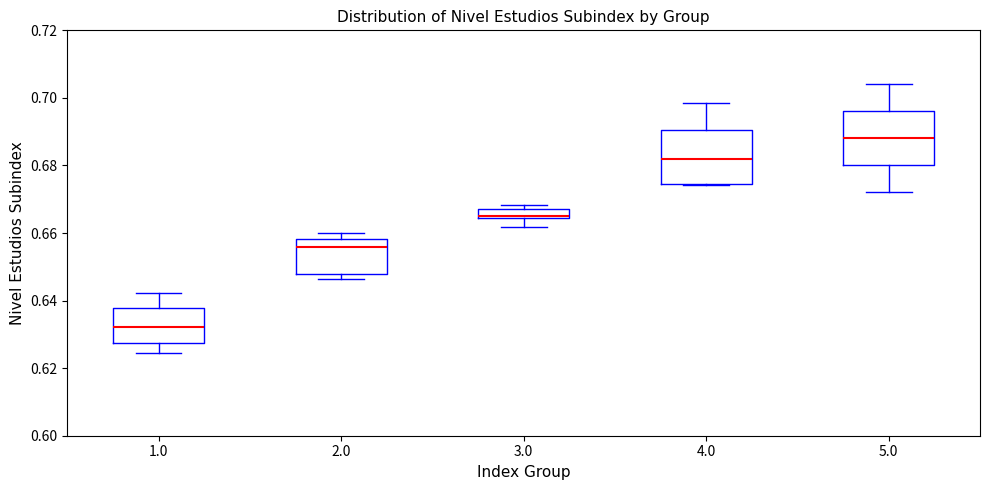

Where does the upper whisker of the box at x = 1.0 end on the y-axis? The values are not printed on the chart, so give them approximately, as read against the axis.

0.642